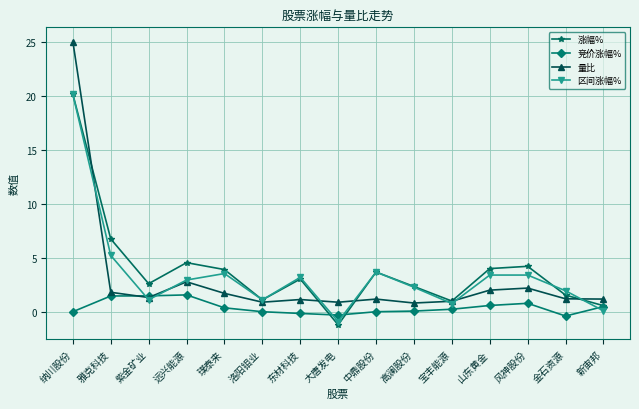

In 区间涨幅%, how many points are lower than both neighbors (excluding endpoints)?

4